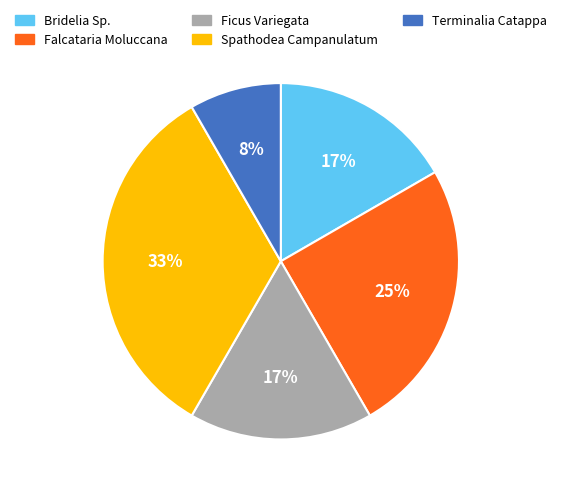

Do Terminalia Catappa and Ficus Variegata together represent more than half of the pie?

No